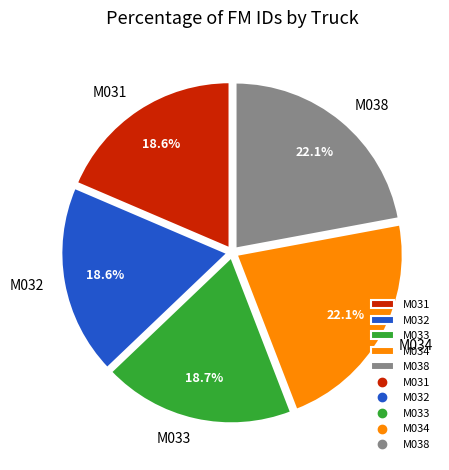

To the nearest percent, what portion does M032 represent?

19%